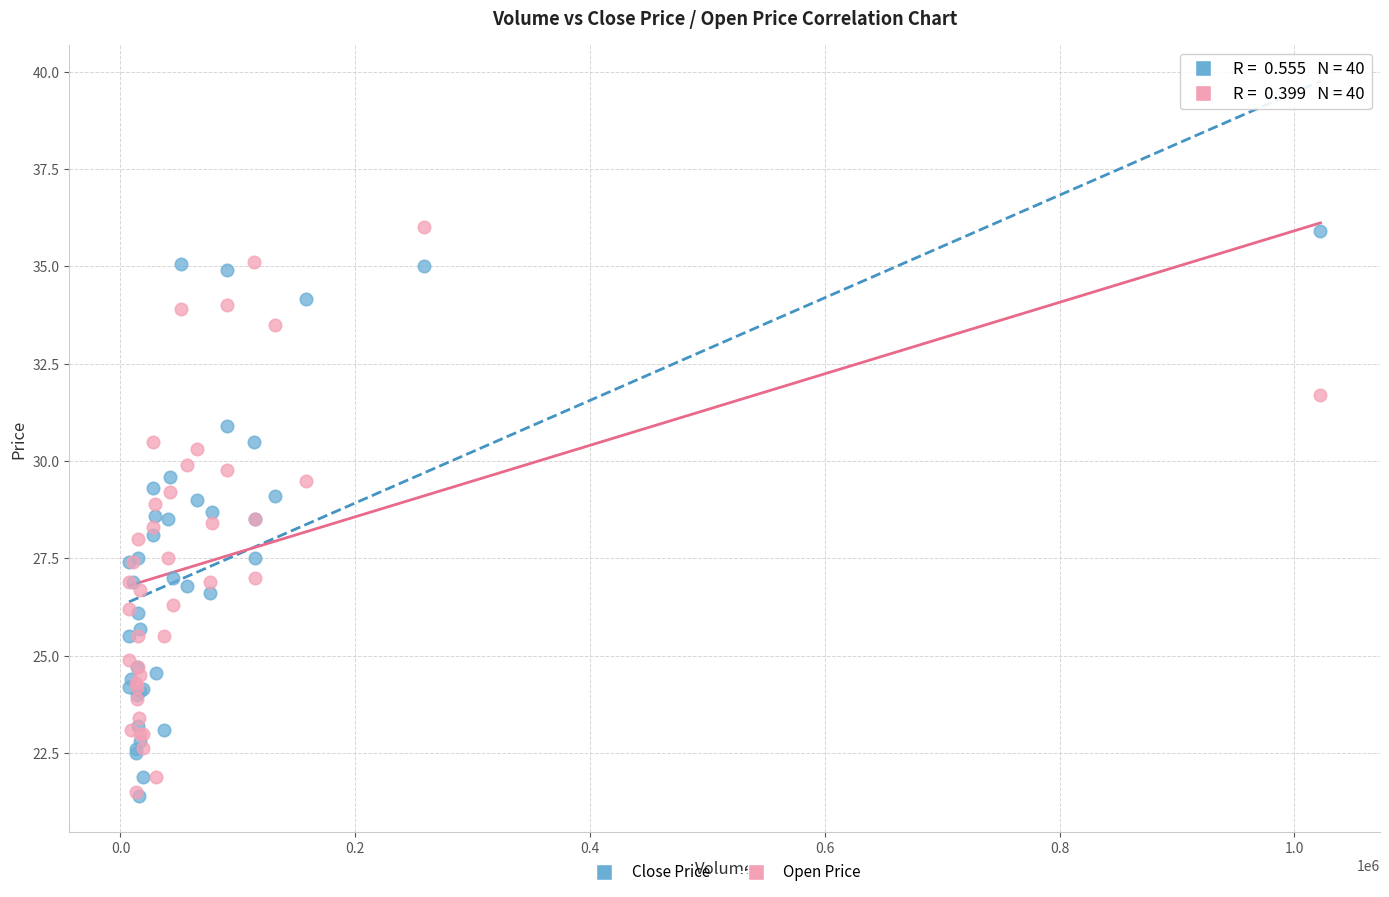

What are all the series names shown in the legend?

Close Price, Open Price